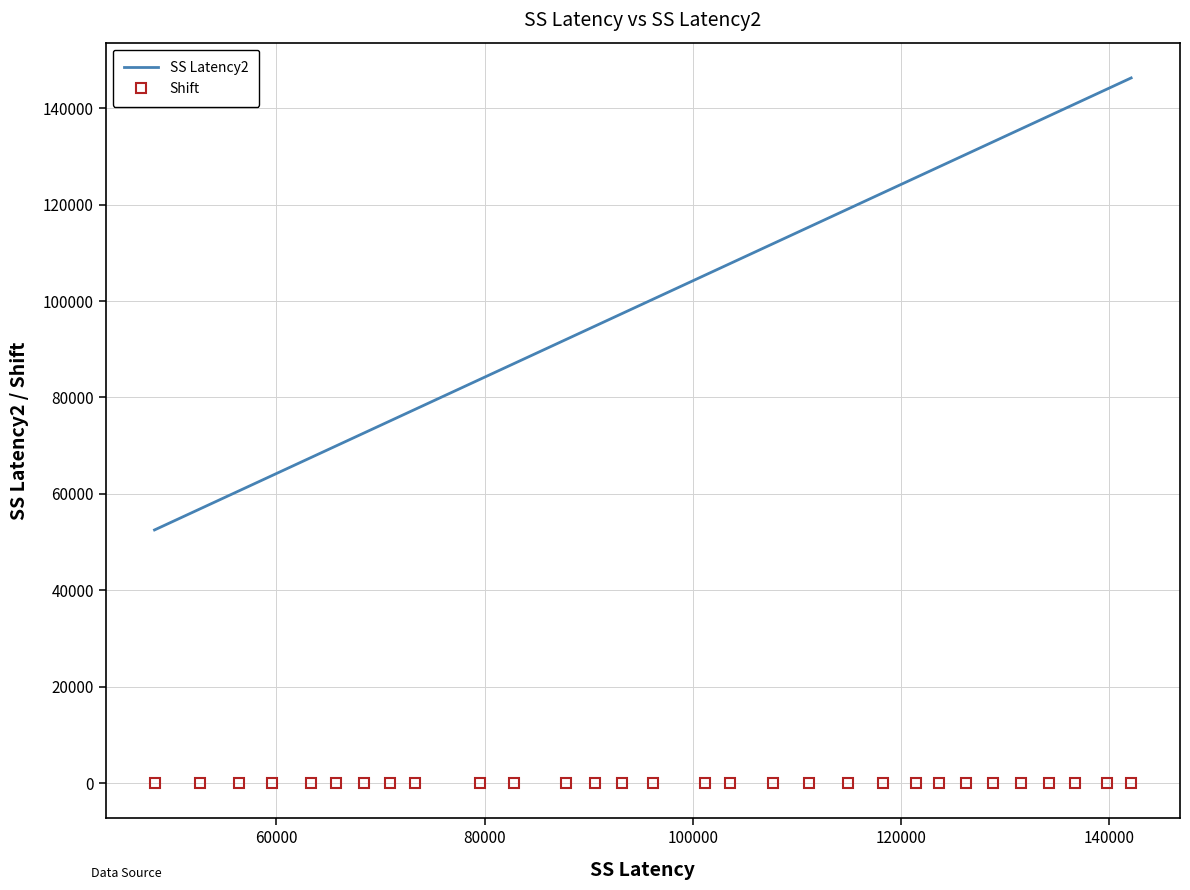

List the series in order of their overall mean, highest first.

SS Latency2, Shift